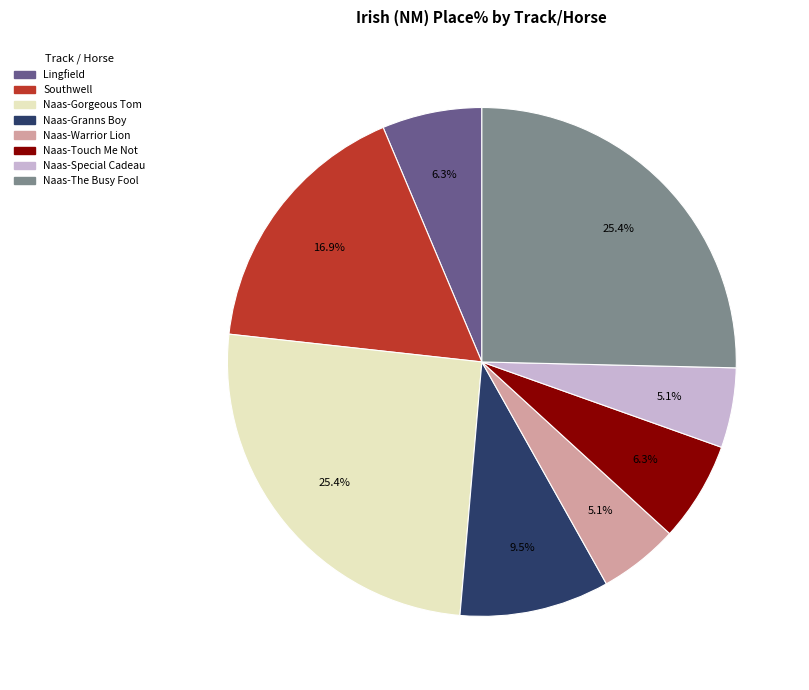

To the nearest percent, what portion does Naas-Touch Me Not represent?

6%